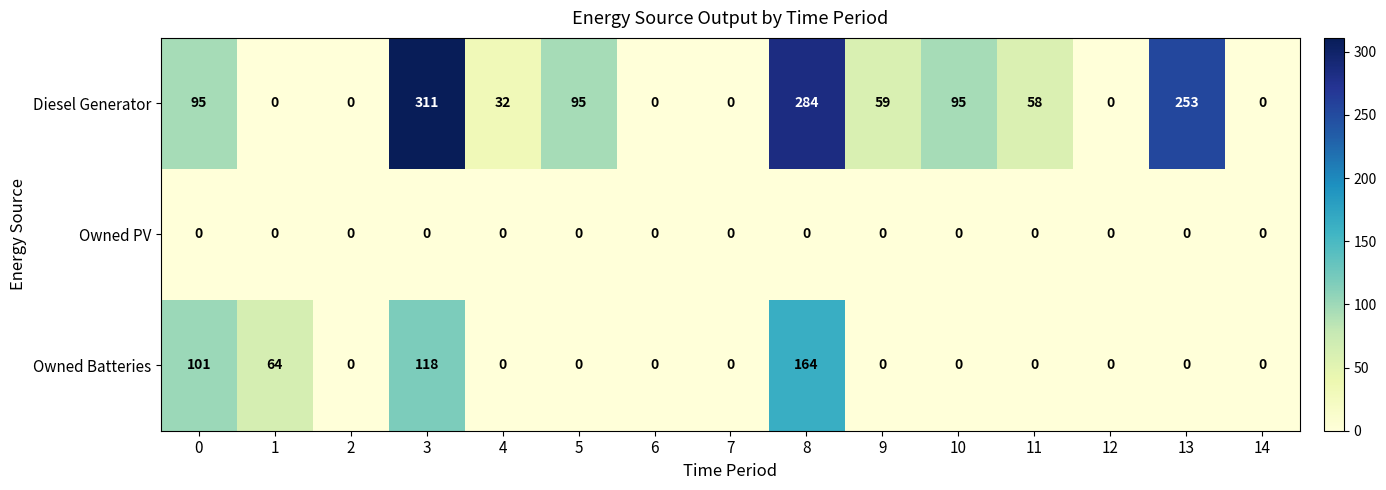

What is the difference between the Diesel Generator values at 11 and 2?

58